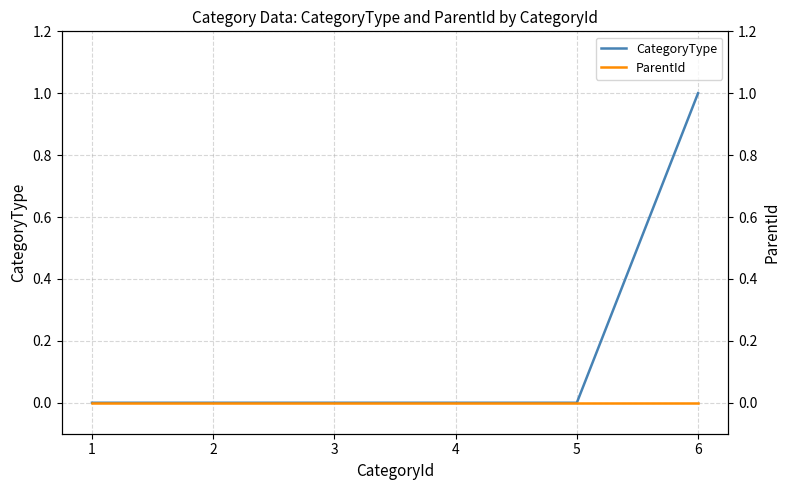

Does the chart have visible grid lines?

Yes